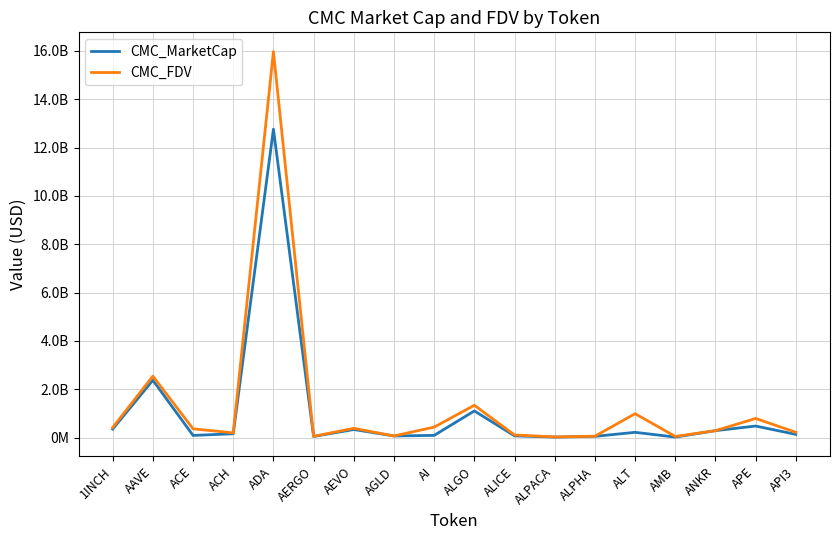

List the series in order of their overall mean, highest first.

CMC_FDV, CMC_MarketCap